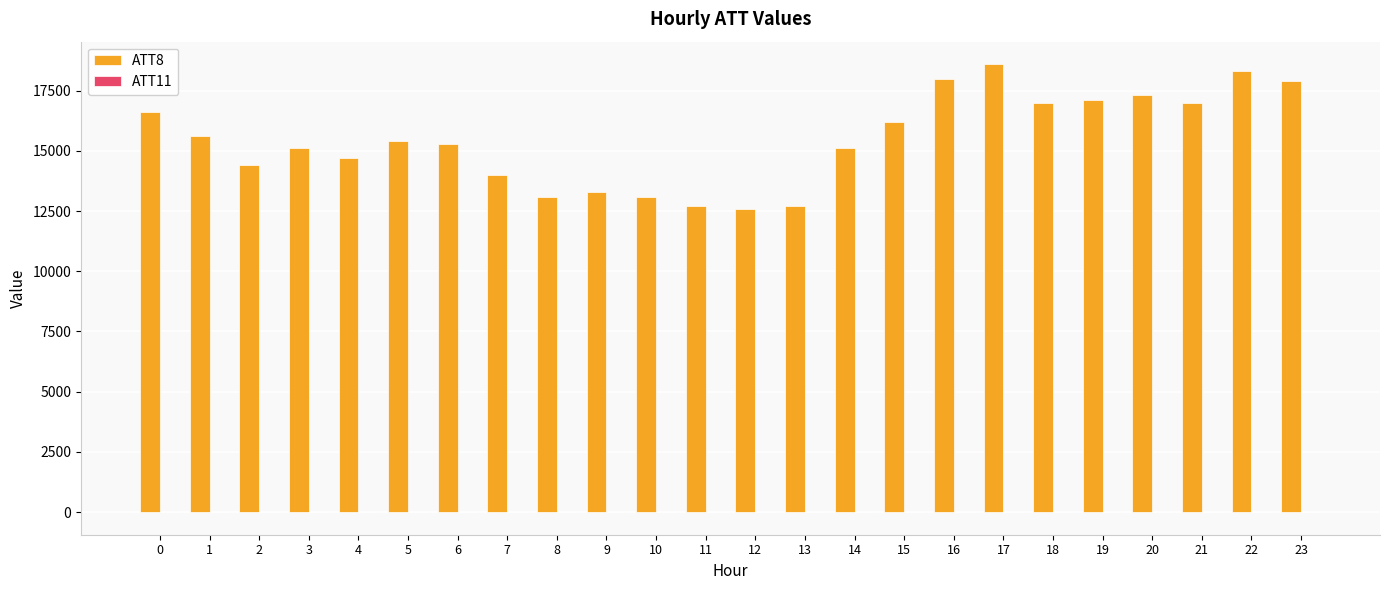

The value of ATT8 at 15 is 27815.7. True or false?

False